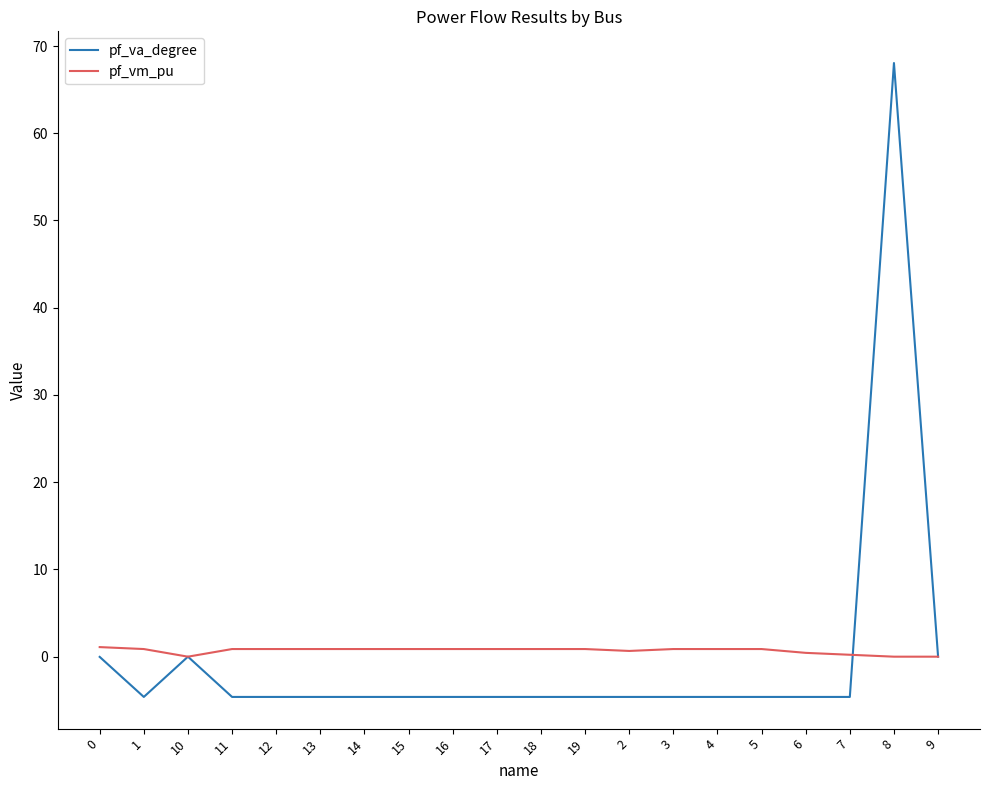

What is the difference between the maximum and minimum values in the pf_vm_pu series?

1.1